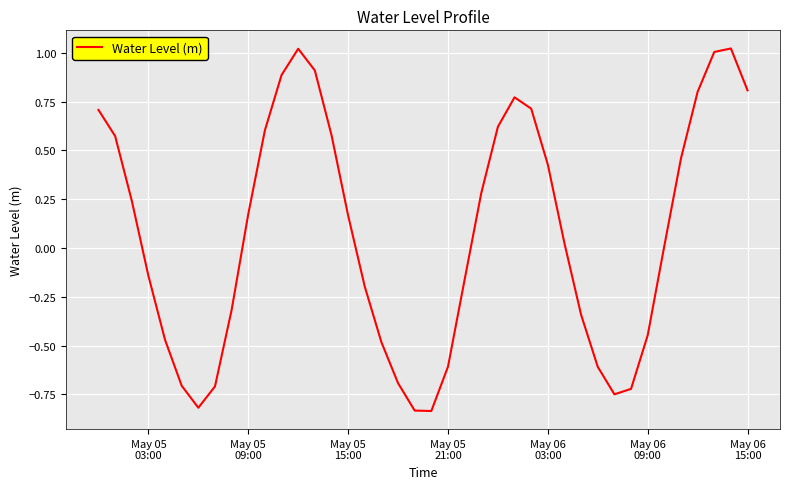

How many interior local peaks (higher than both neighbors) does the data have?

3